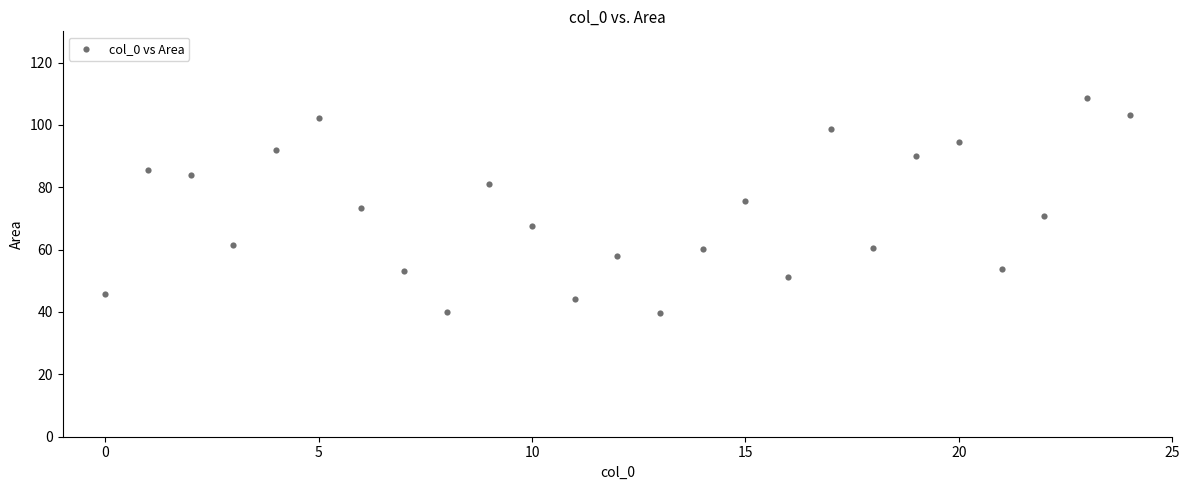

What is the range of Y values (max minus min)?

68.8